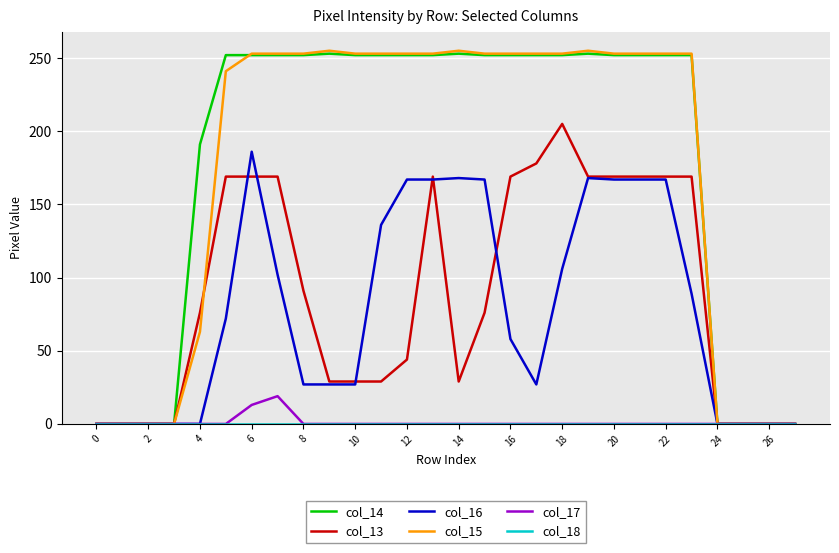

What is the maximum value shown in the chart?

255